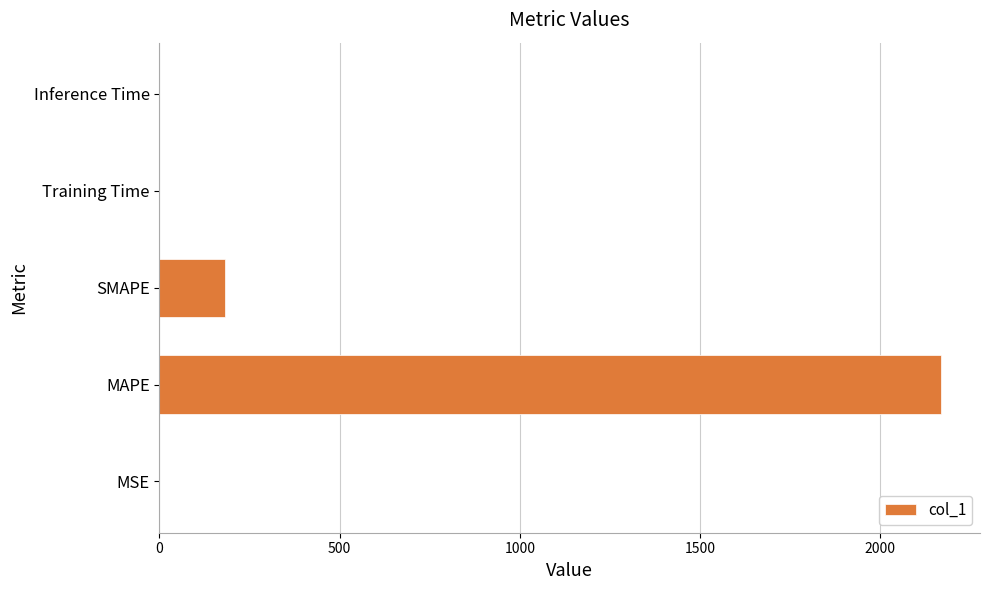

Where is the data nearest to the value 1084?

SMAPE